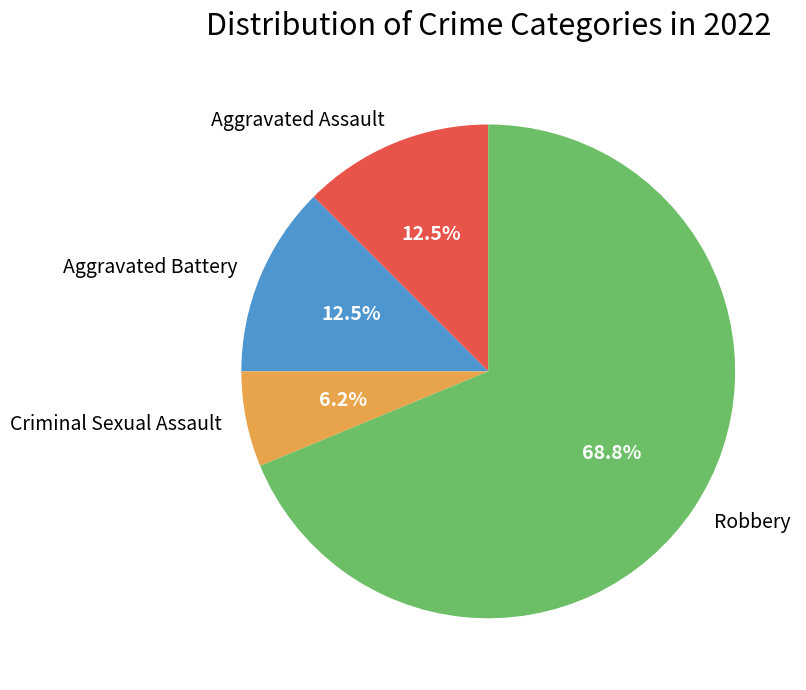

Is Robbery the majority of the pie?

Yes